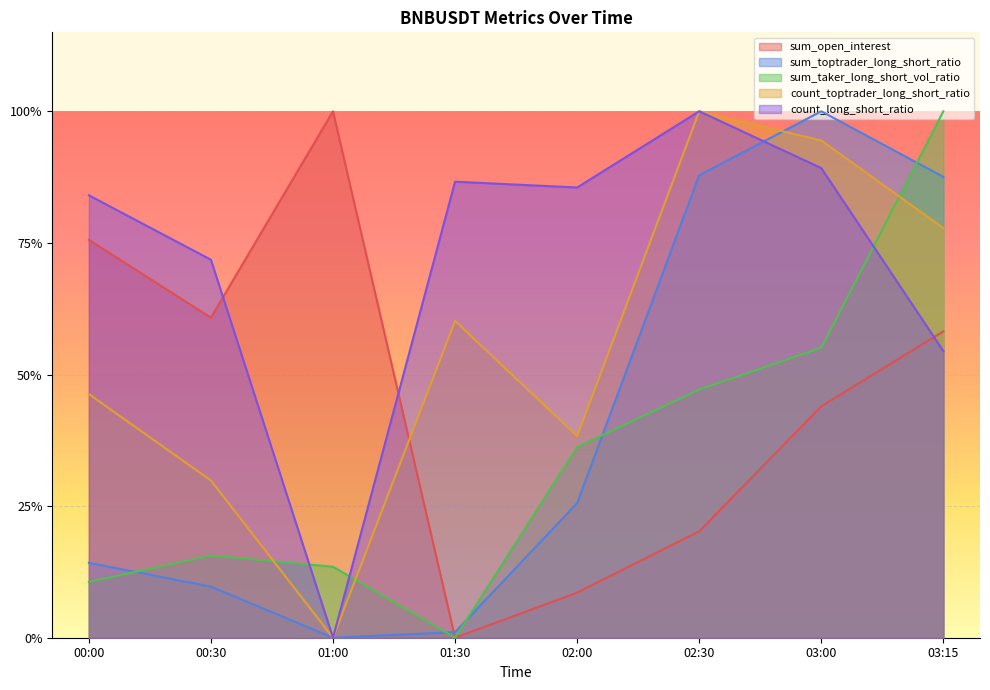

What is the difference between the second highest and second lowest values in the count_toptrader_long_short_ratio series?

0.6